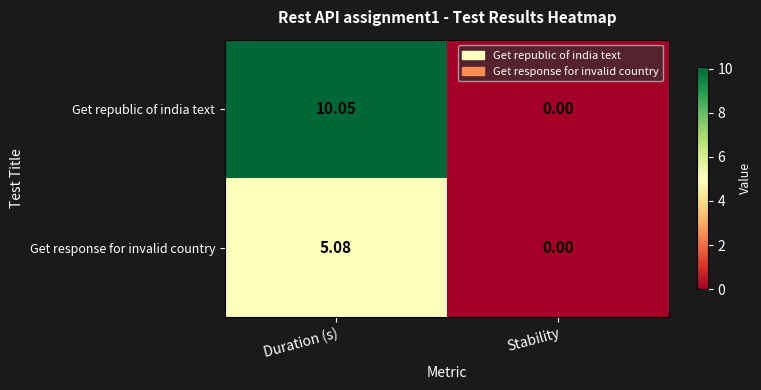

Rank the series by their average value, from highest to lowest.

Get republic of india text, Get response for invalid country